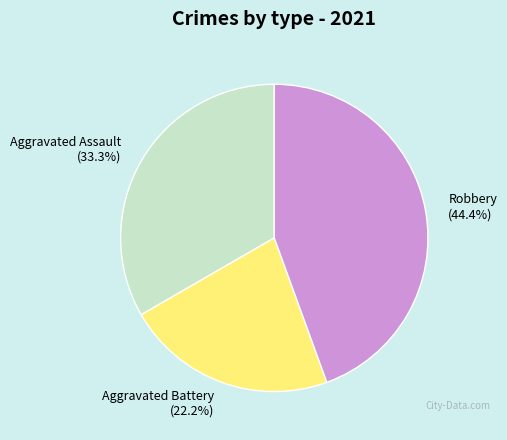

Is Aggravated Assault (33.3%) the majority of the pie?

No